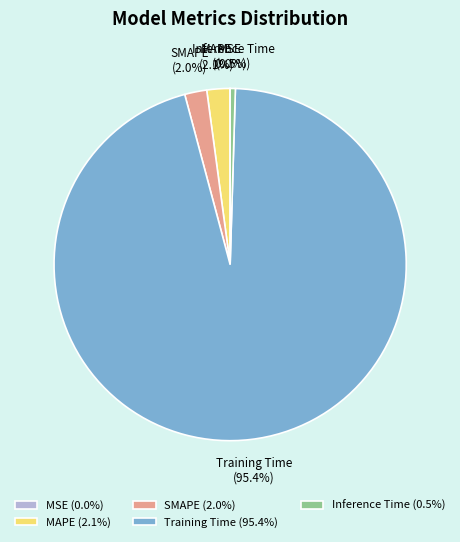

How much of the chart is everything except MAPE?

97.9%